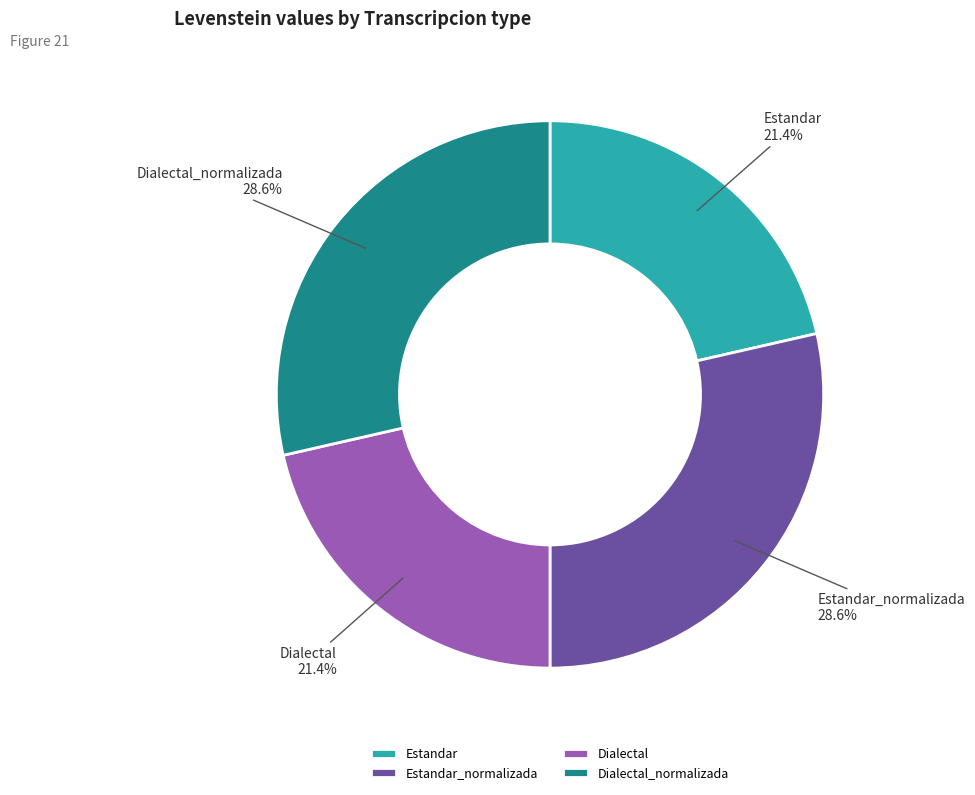

To the nearest percent, what is the average slice percentage?

25%